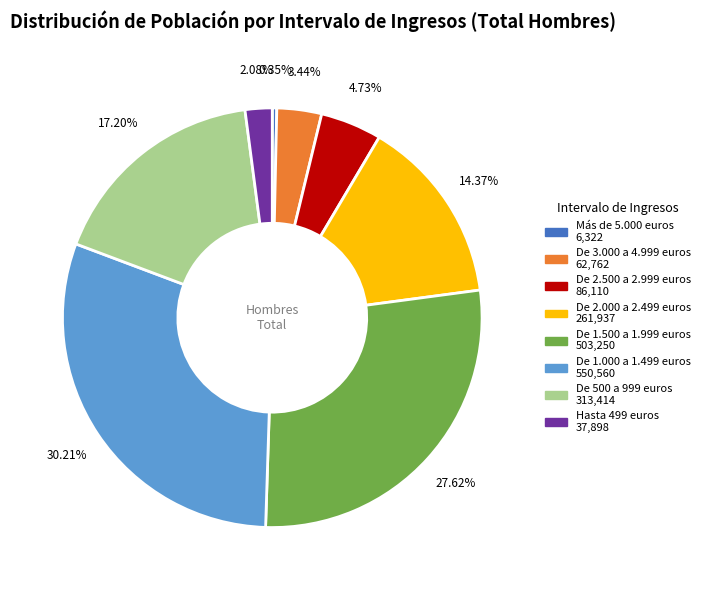

Between De 1.000 a 1.499 euros and Más de 5.000 euros, which is larger?

De 1.000 a 1.499 euros